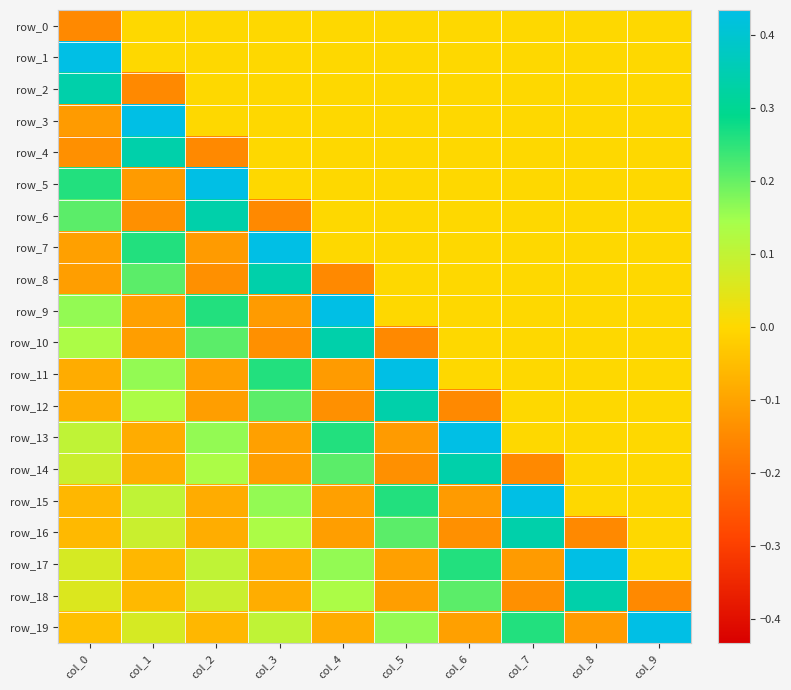

Between col_5 and col_9, which is larger?

col_5